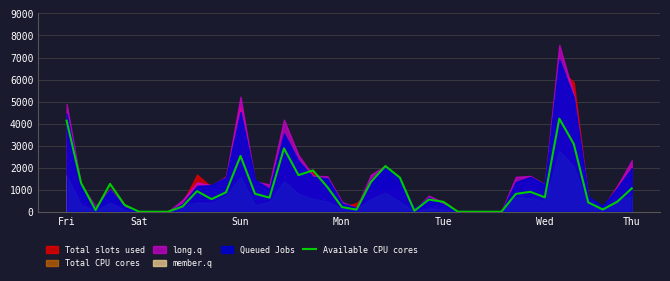

What is the label of the 30th point from the right?

10